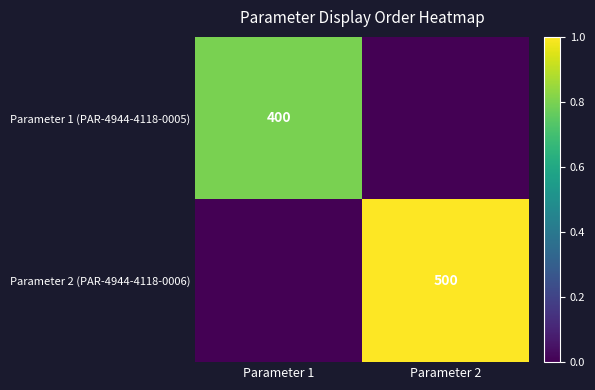

Is the value of Parameter 1 (PAR-4944-4118-0005) at Parameter 1 greater than the value of Parameter 2 (PAR-4944-4118-0006) at Parameter 2?

No